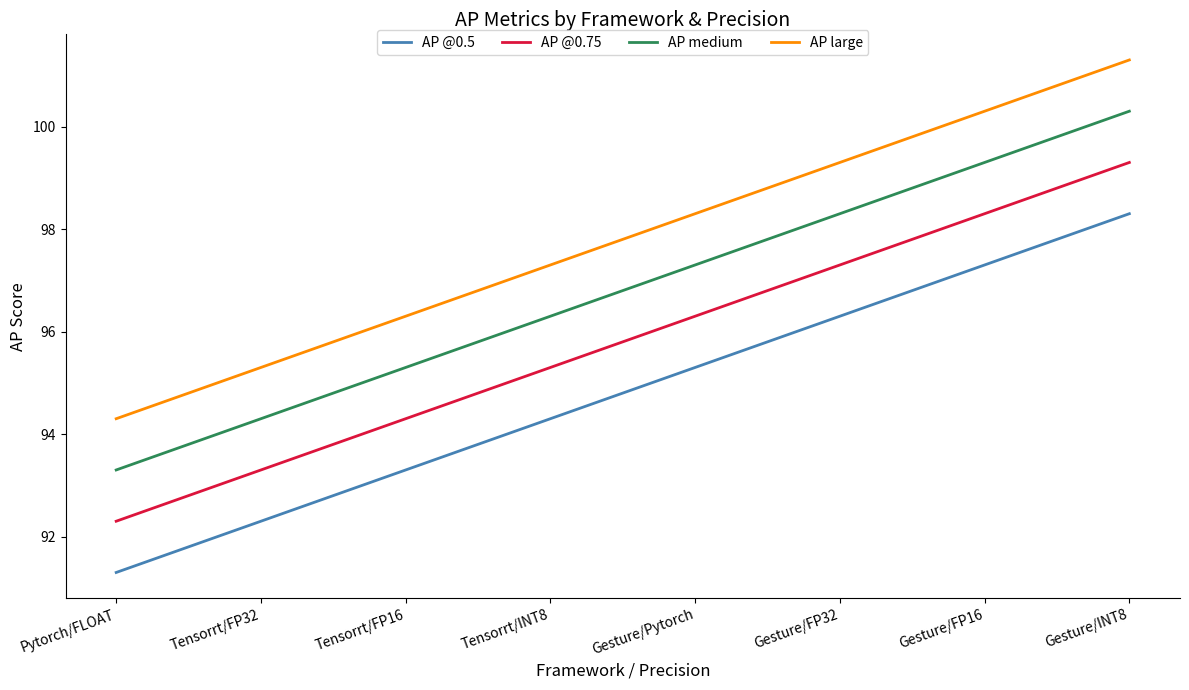

Where is AP large nearest to the value 97?

Tensorrt/INT8